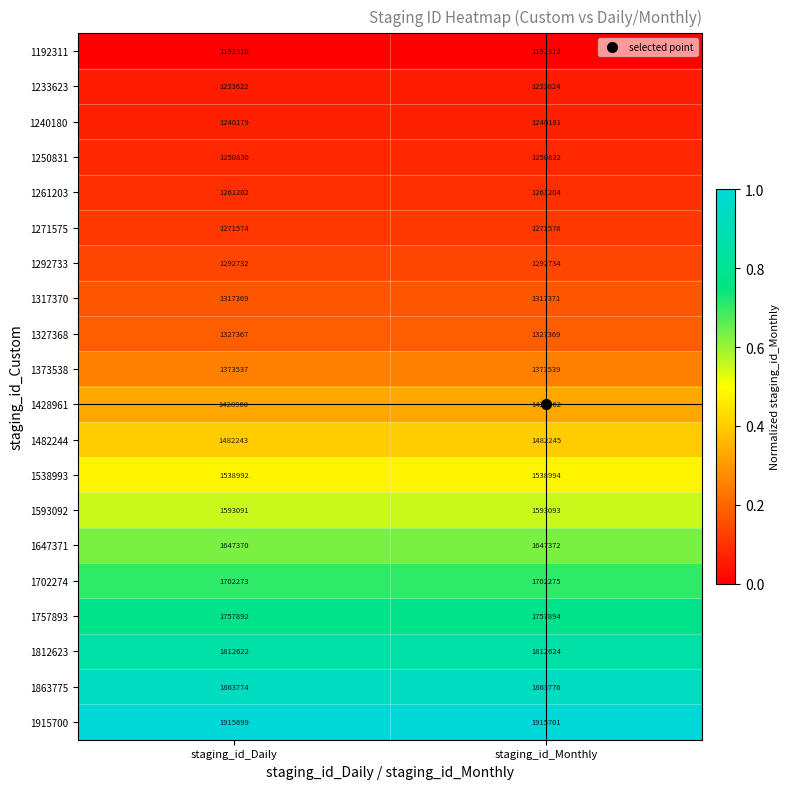

At which label does 1428961 reach its peak?

staging_id_Monthly